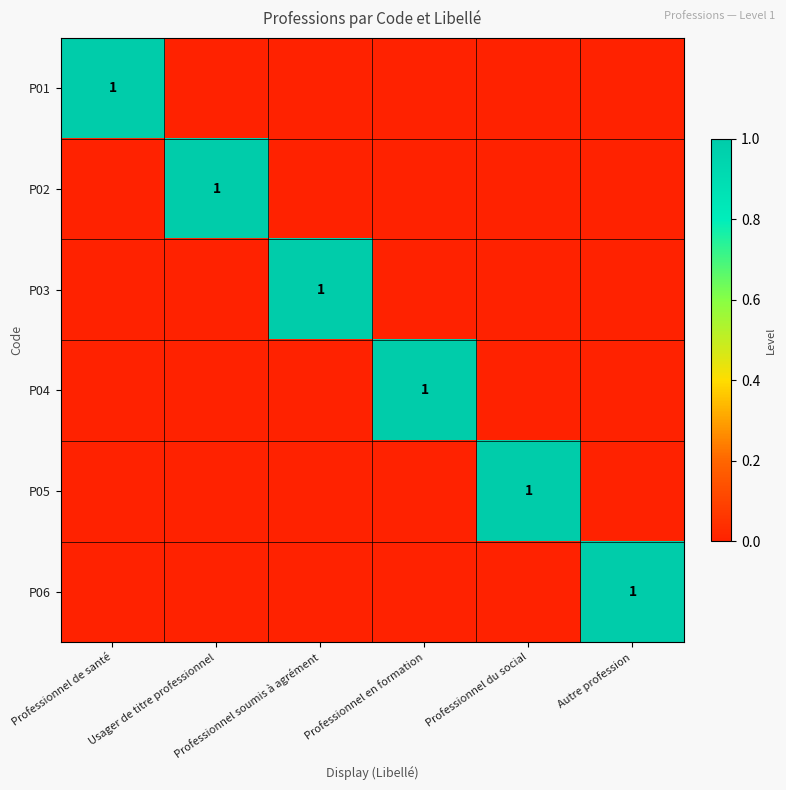

Is the value of P05 at Autre profession greater than the value of P06 at Usager de titre professionnel?

No